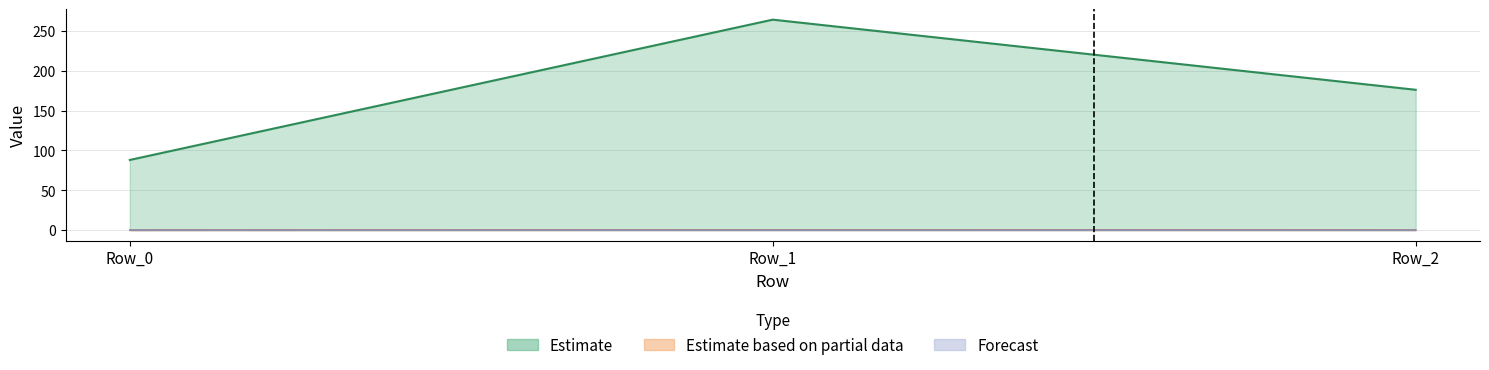

Which label corresponds to the largest value in the chart?

Row_1